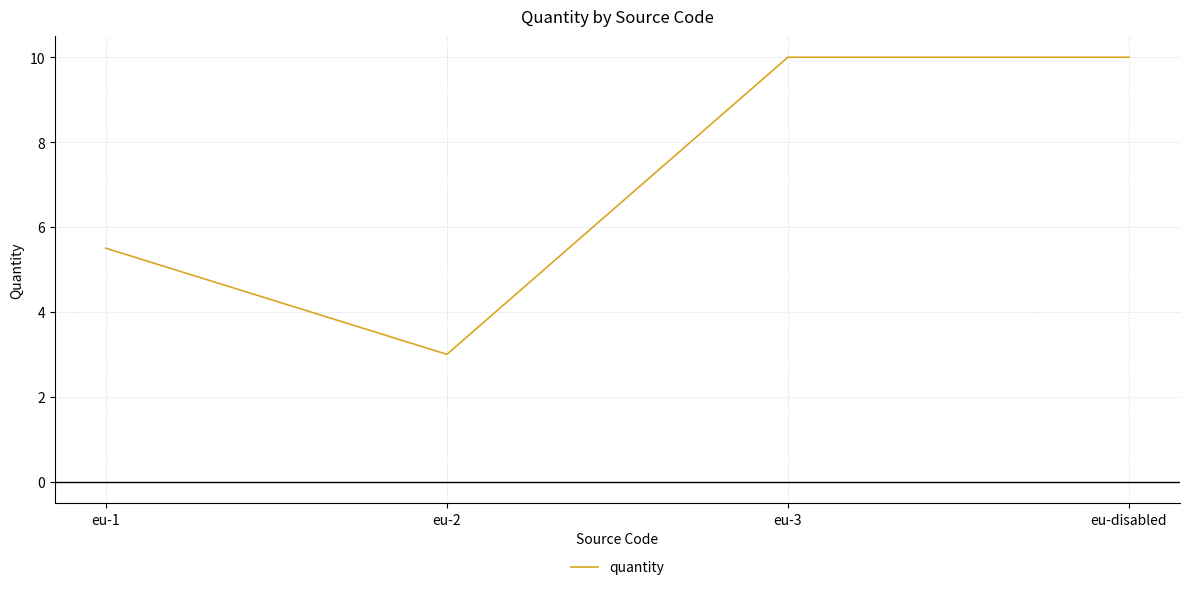

What is the difference between the maximum and minimum values?

7.0